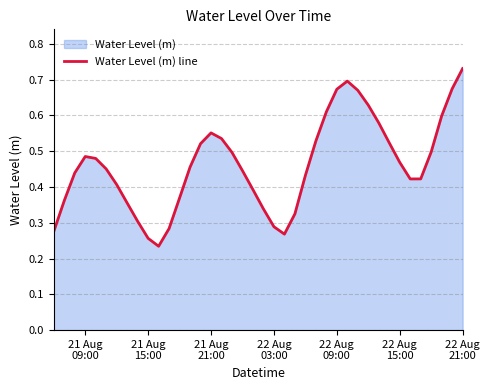

How many values are between 0 and 1?

40